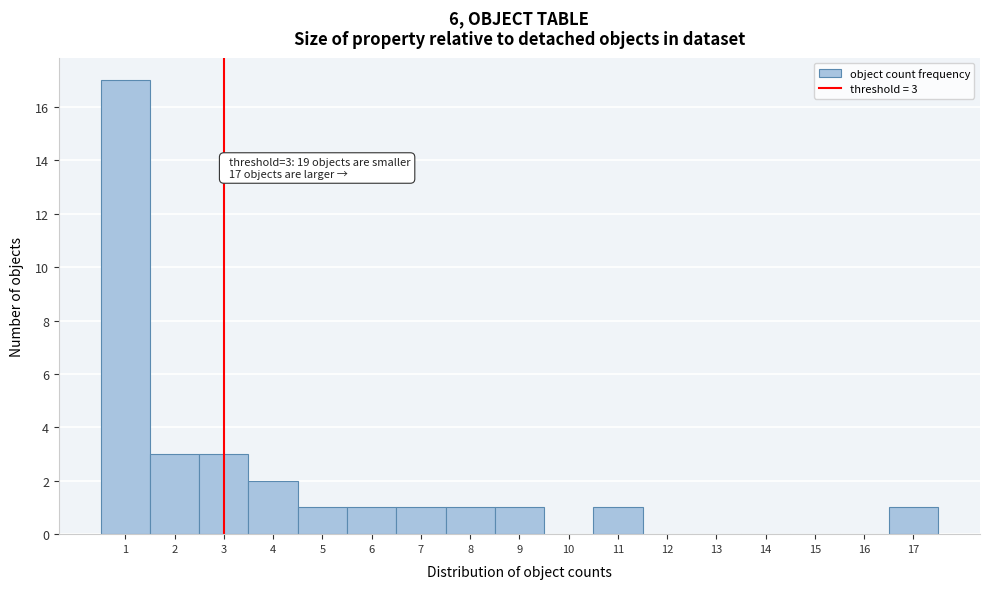

Which range on the x-axis has the tallest bar?

0.5 to 1.5